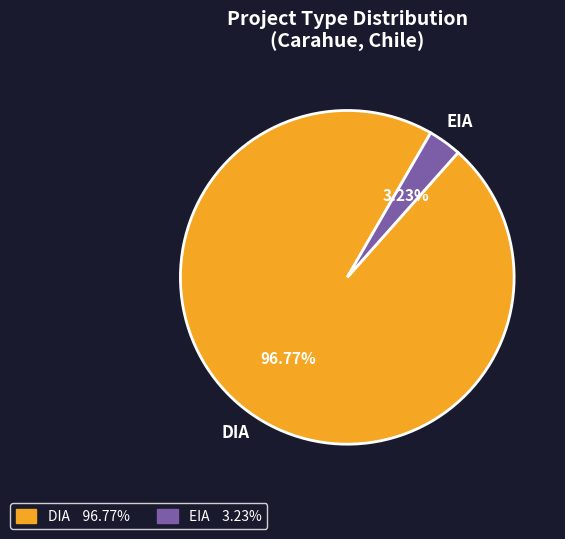

Which category accounts for the majority?

DIA